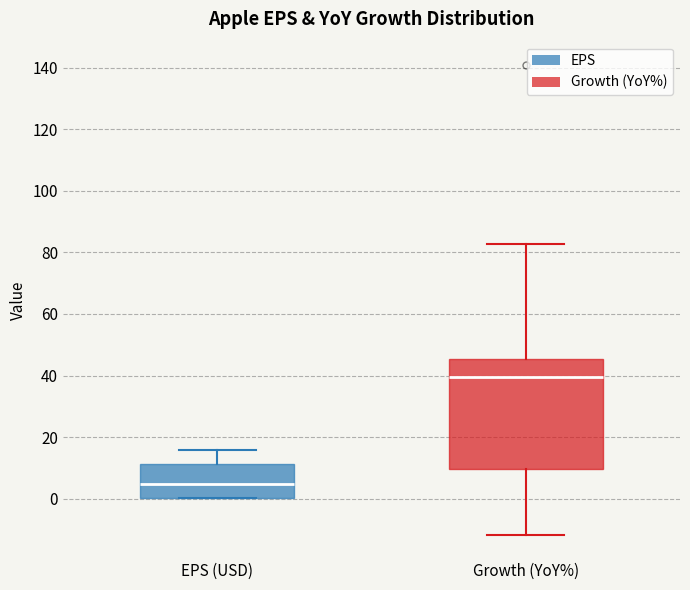

Comparing the boxes themselves (not the whiskers), which one is the tallest?

Growth (YoY%)